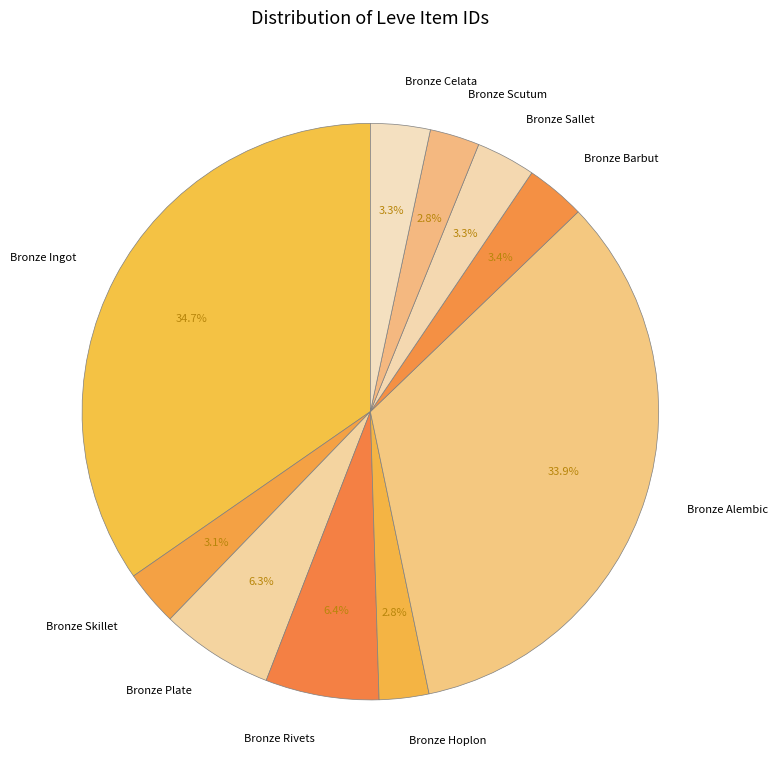

To the nearest percent, what is the combined percentage of Bronze Rivets and Bronze Barbut?

10%